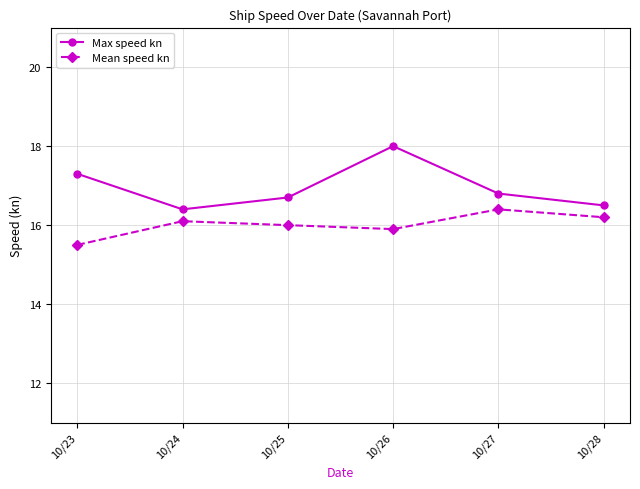

Reading left to right, what are all the values shown in this chart?

Max speed kn: 17.3	16.4	16.7	18.0	16.8	16.5
Mean speed kn: 15.5	16.1	16.0	15.9	16.4	16.2